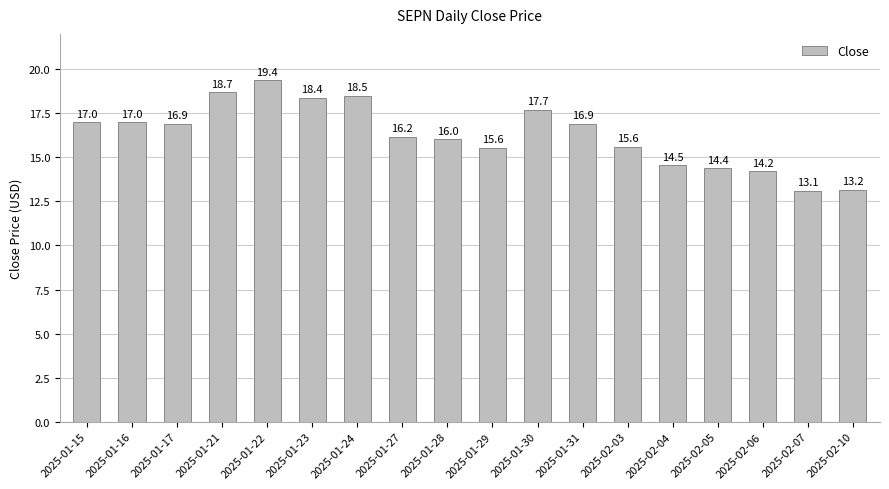

At which category does the chart reach its peak across all series?

2025-01-22